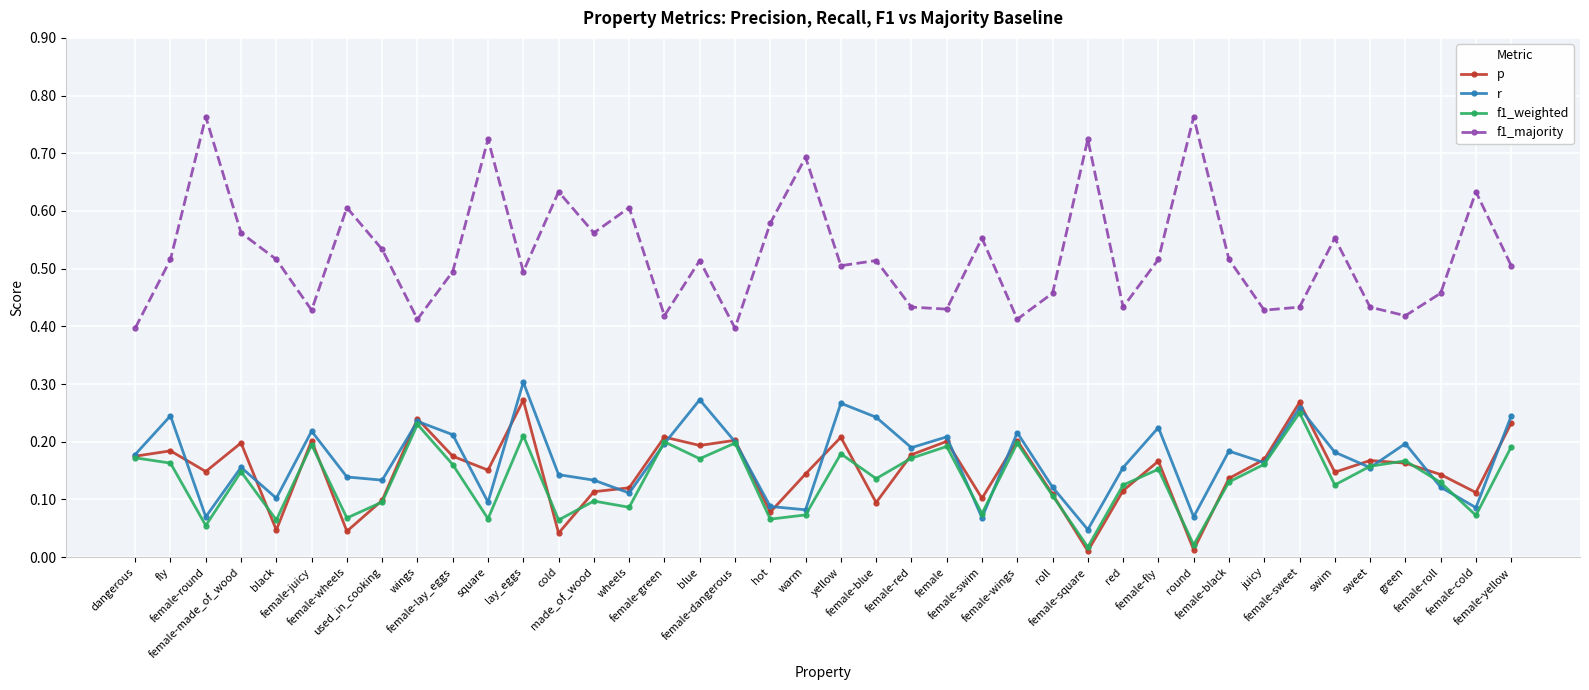

True or false: r and f1_majority cross at least once.

False